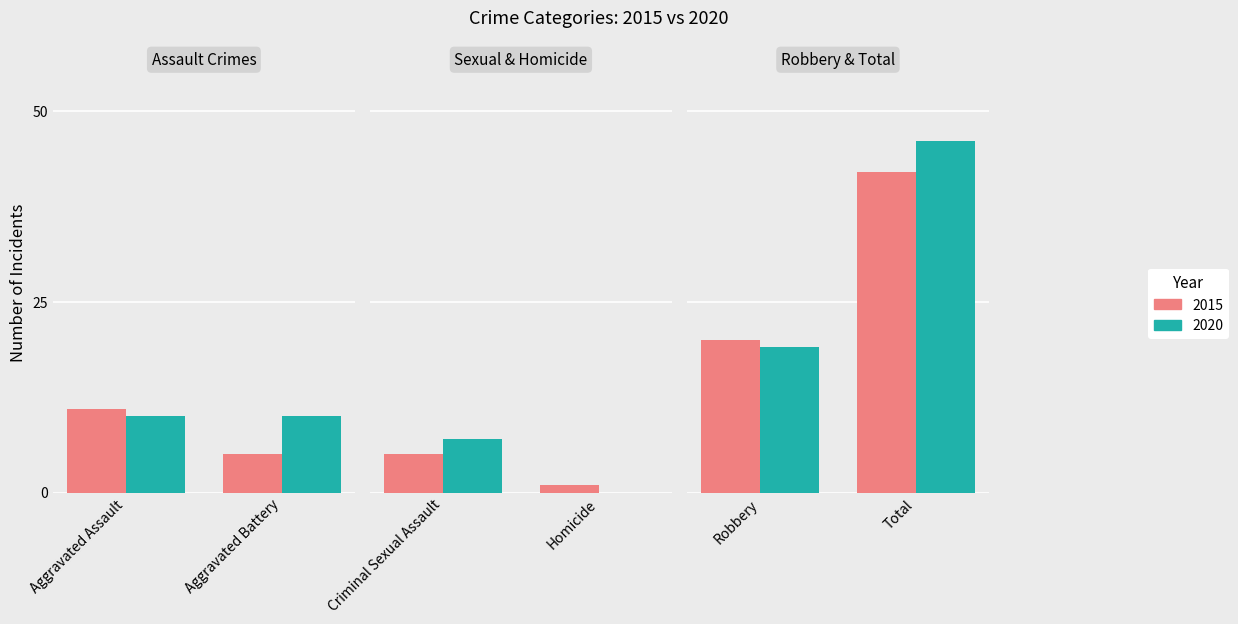

How many bars are there in total?

12